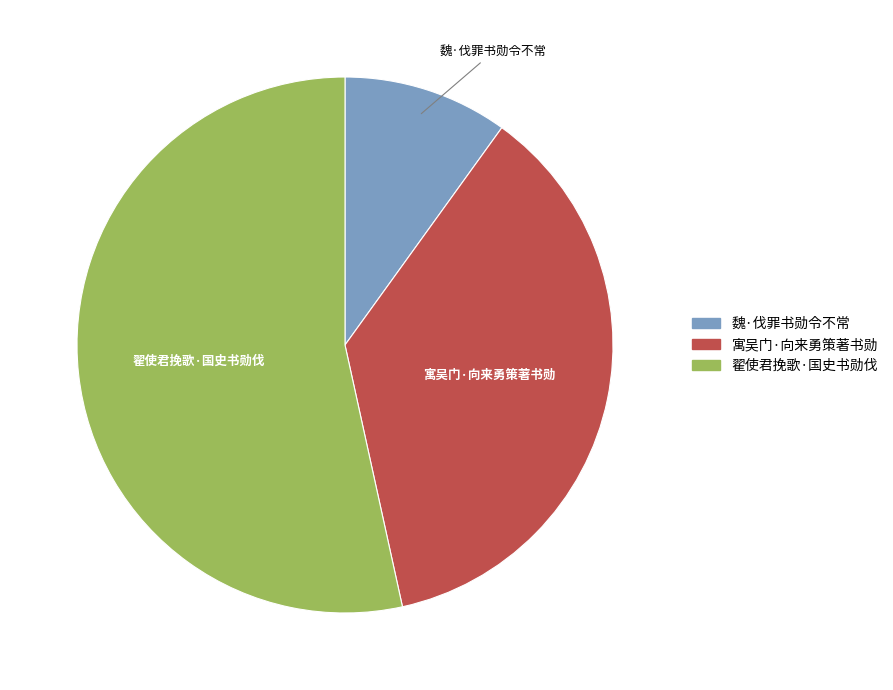

Approximately how many times larger is the value at 翟使君挽歌·国史书勋伐 compared to 魏·伐罪书勋令不常?

5.4